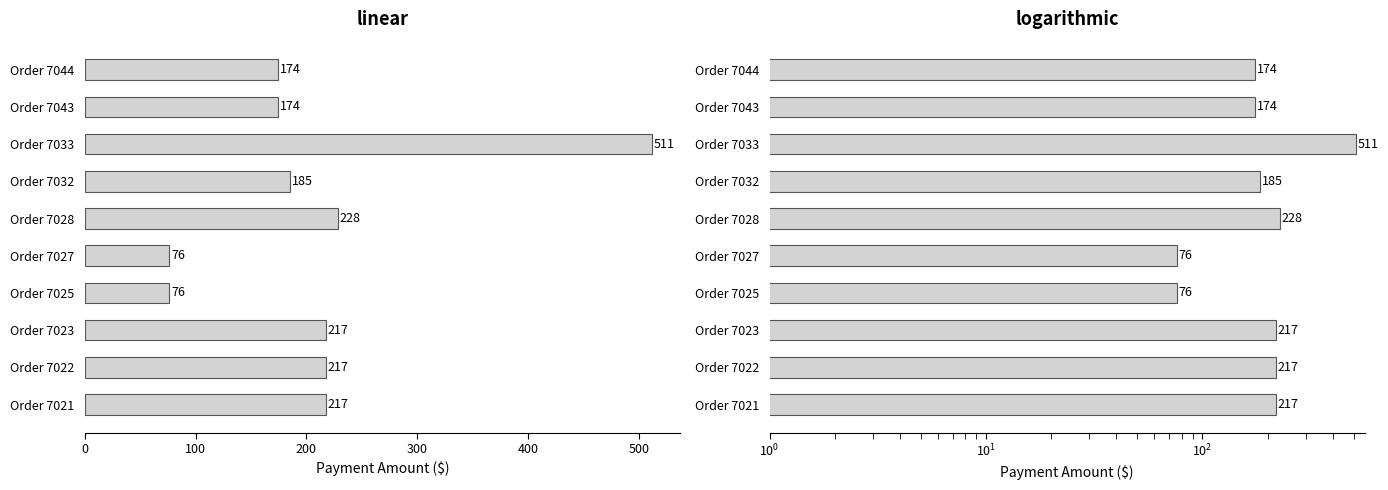

How many series are shown in this chart?

1